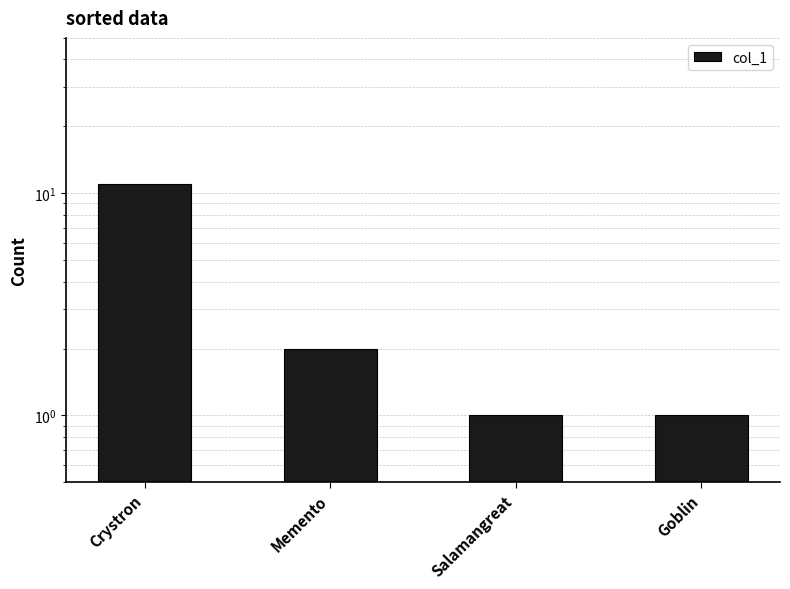

Reading left to right, what are all the values shown in this chart?

Crystron=11	Memento=2	Salamangreat=1	Goblin=1